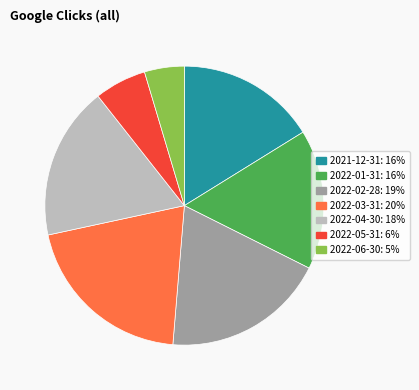

How many segments does this pie chart have?

7